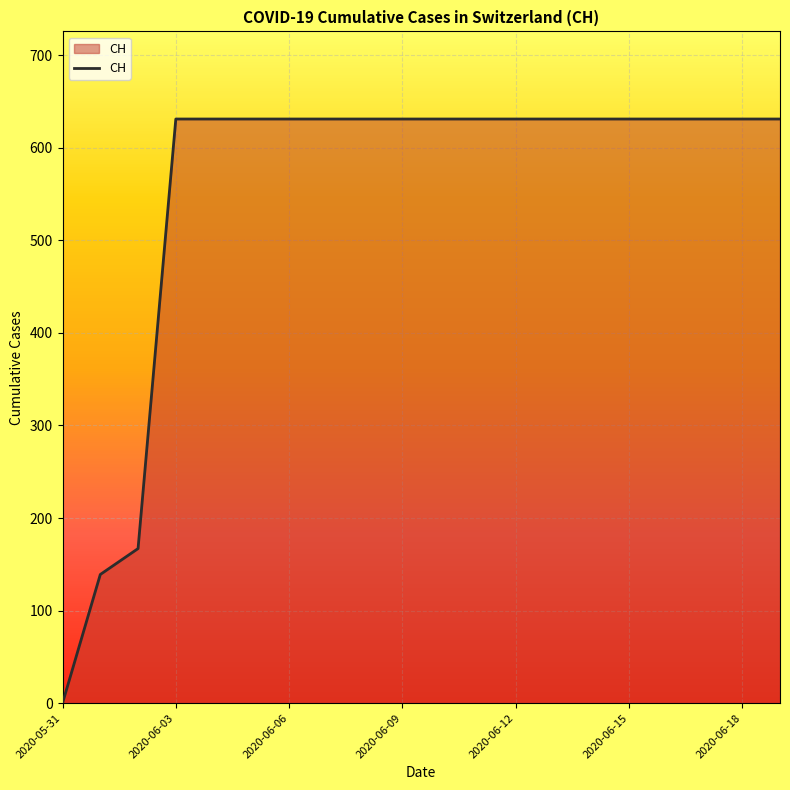

What is the greatest value displayed?

631